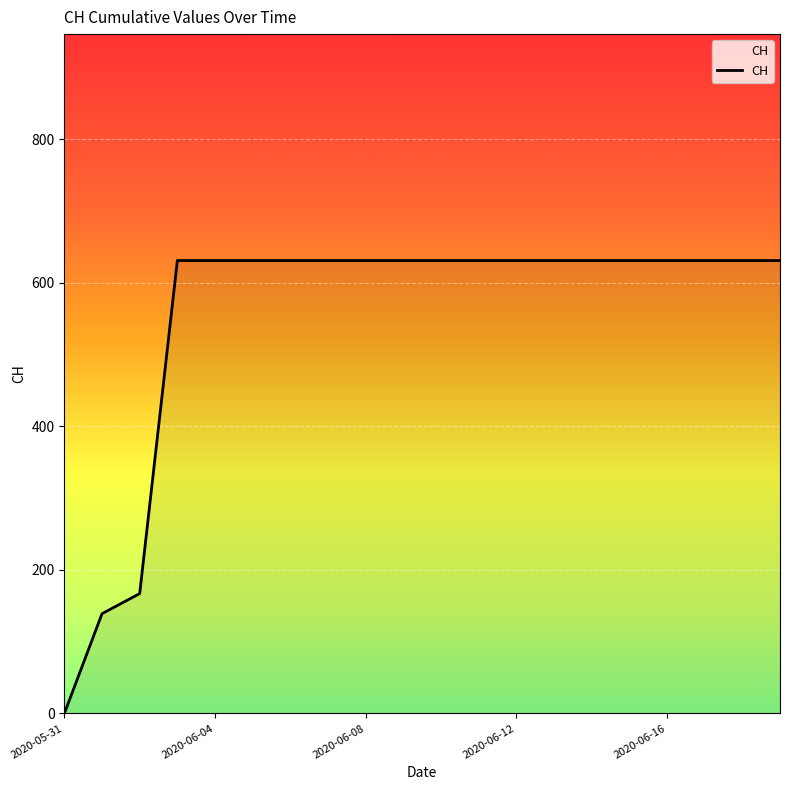

What is the difference between the maximum and second lowest values?

492